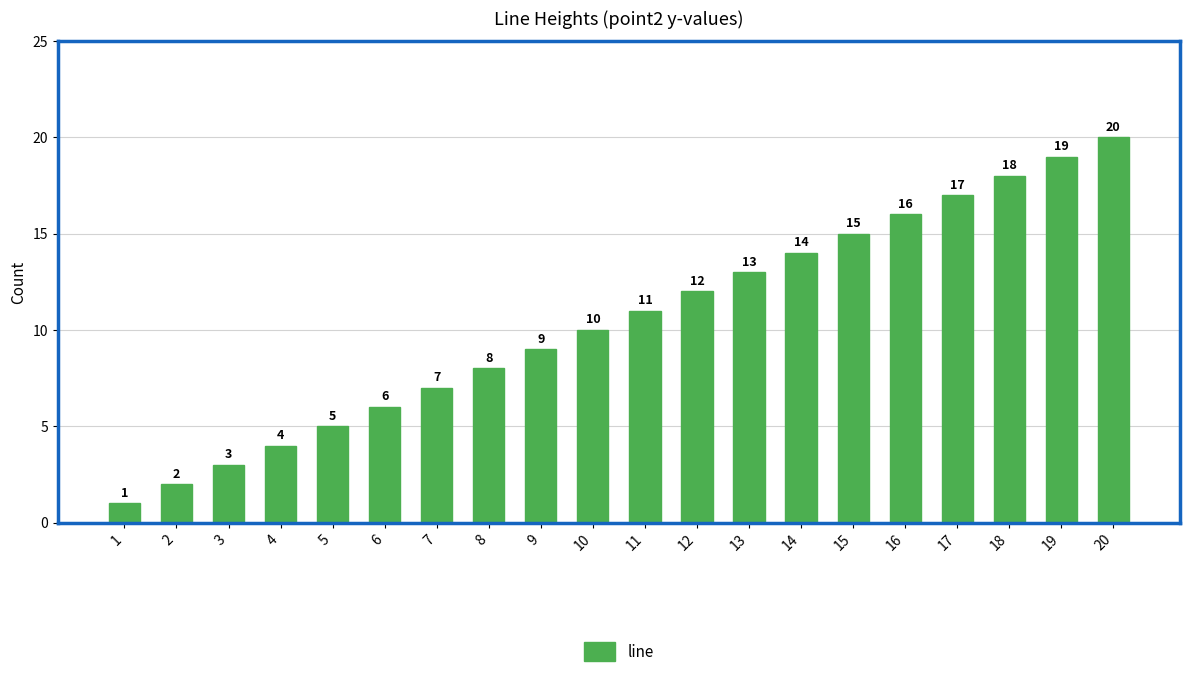

Reading left to right, what are all the values shown in this chart?

1=1	2=2	3=3	4=4	5=5	6=6	7=7	8=8	9=9	10=10	11=11	12=12	13=13	14=14	15=15	16=16	17=17	18=18	19=19	20=20